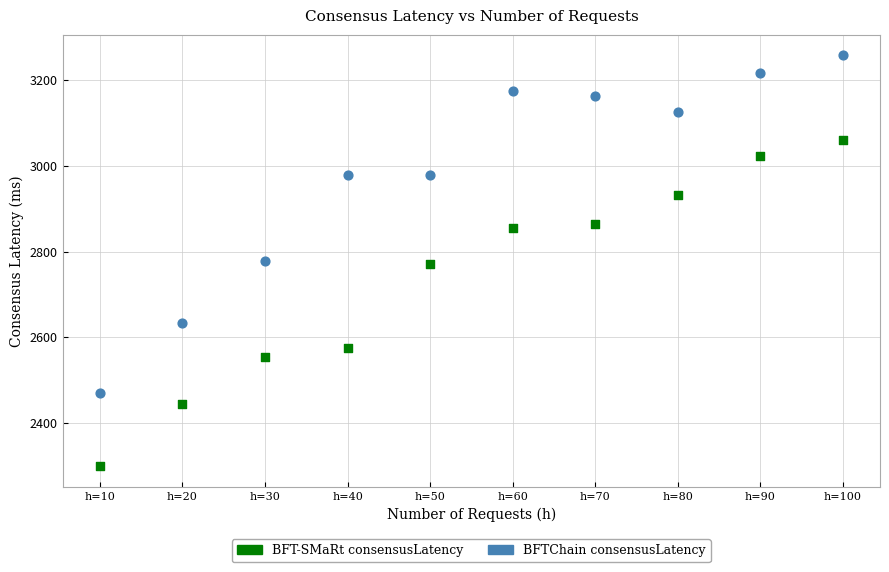

Across all data points, what is the range of Y values (max minus min)?

959